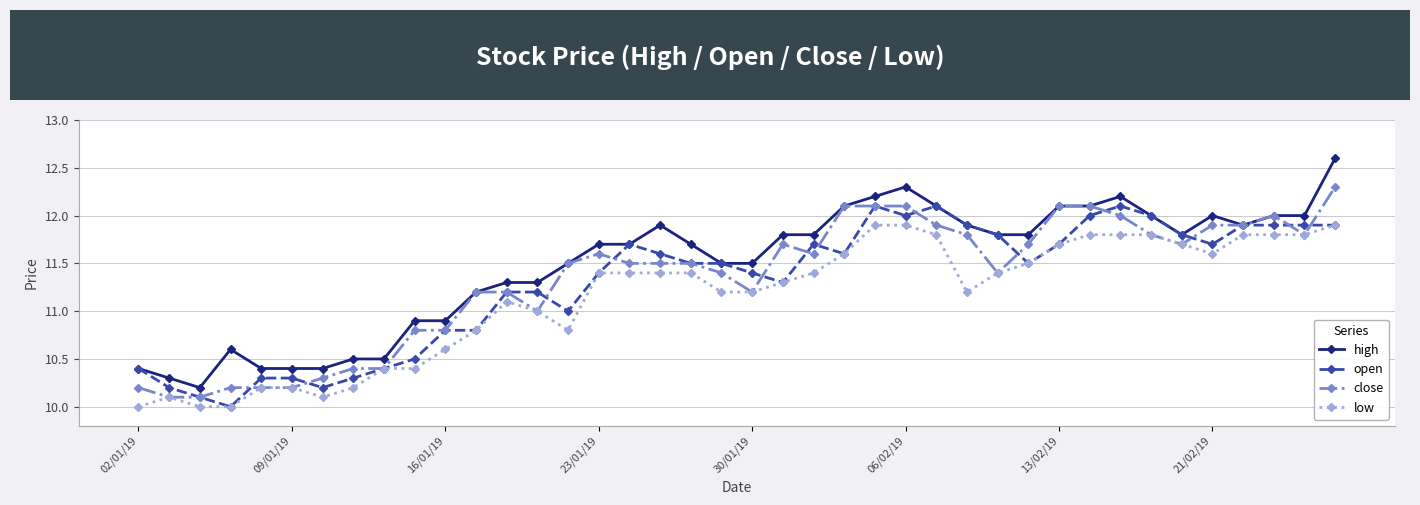

True or false: high and low intersect in this chart.

False